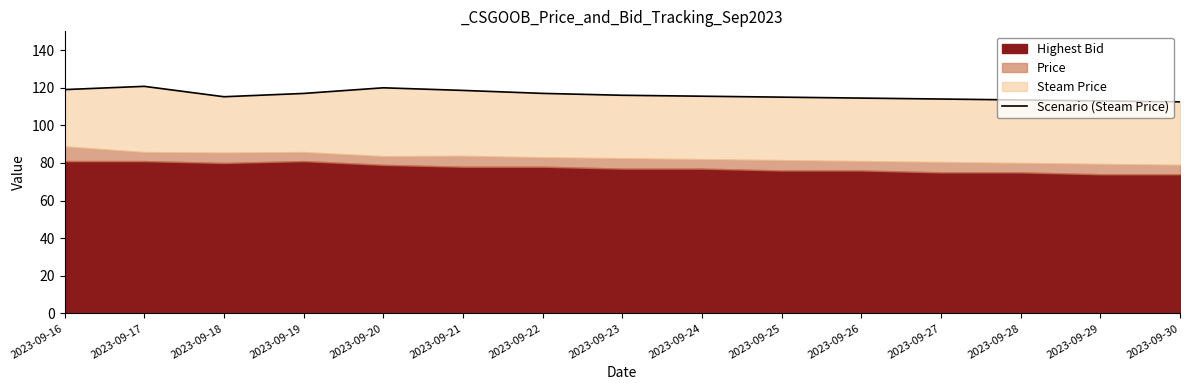

List the labels in order of value, smallest first.

2023-09-30, 2023-09-29, 2023-09-28, 2023-09-27, 2023-09-26, 2023-09-25, 2023-09-18, 2023-09-24, 2023-09-23, 2023-09-19, 2023-09-22, 2023-09-21, 2023-09-16, 2023-09-20, 2023-09-17